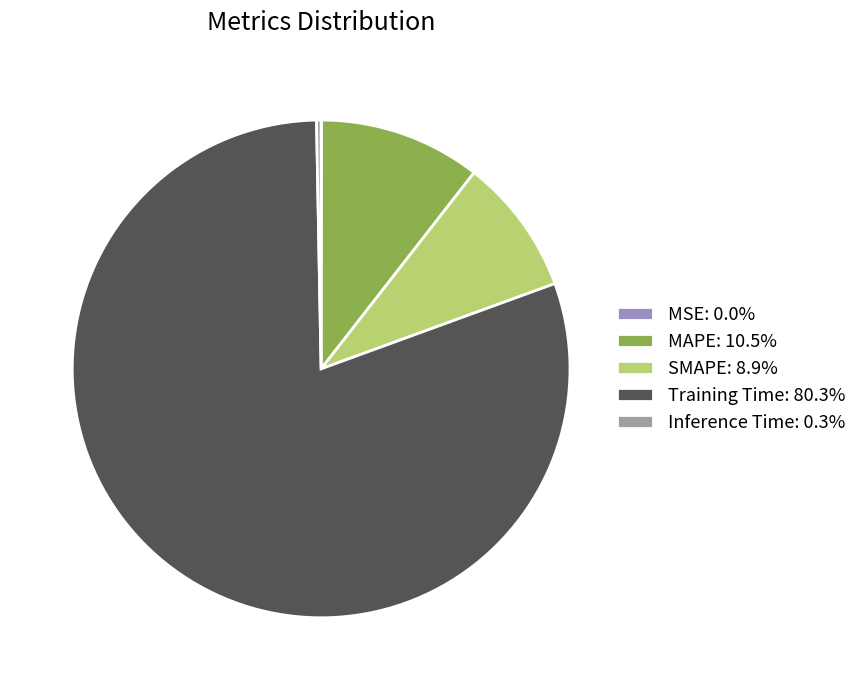

Does any single category account for the majority?

Yes